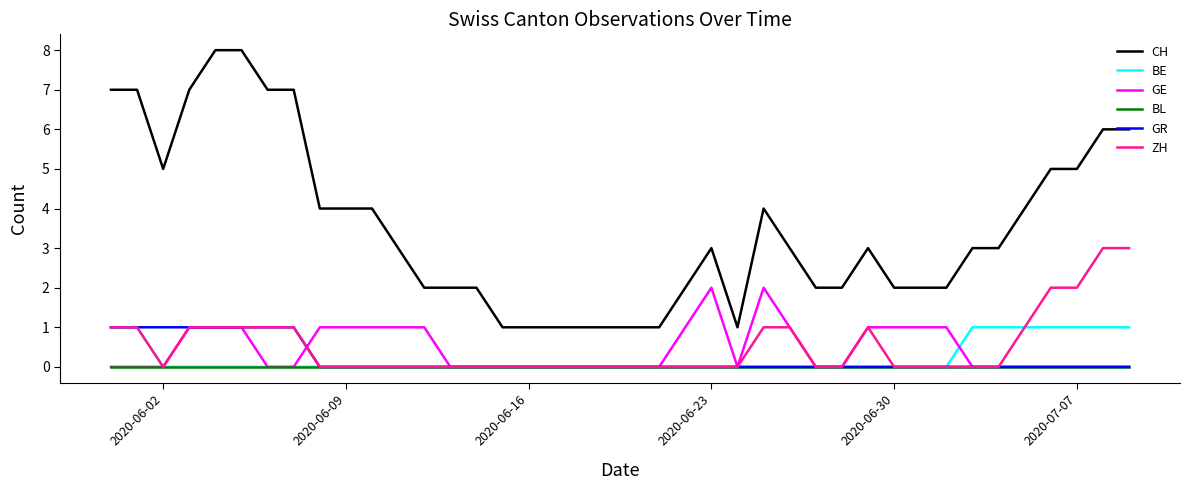

Which series has the widest spread of values?

CH